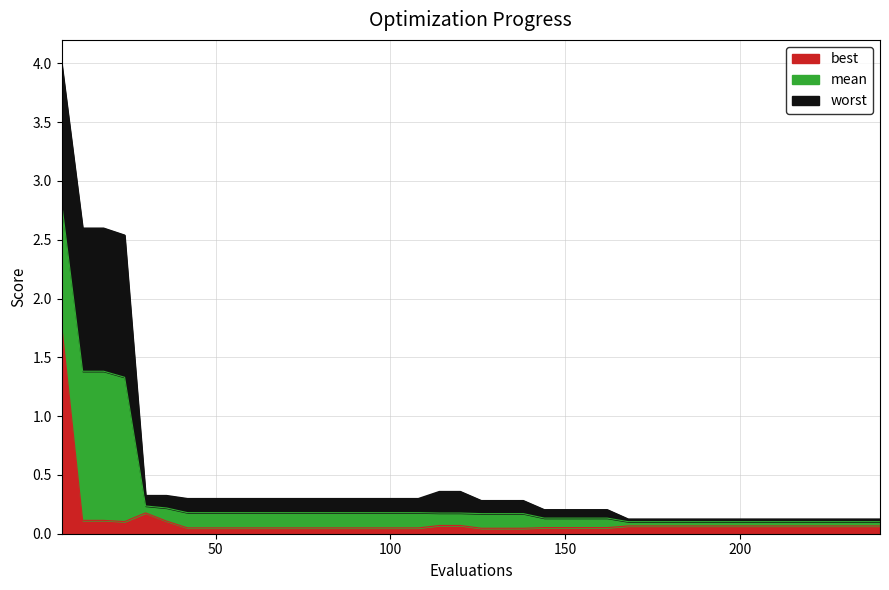

What is the maximum value for best?

1.8